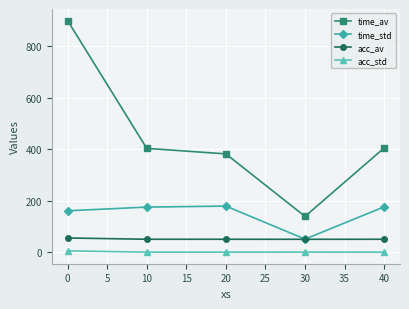

How many data points does each series have?

5